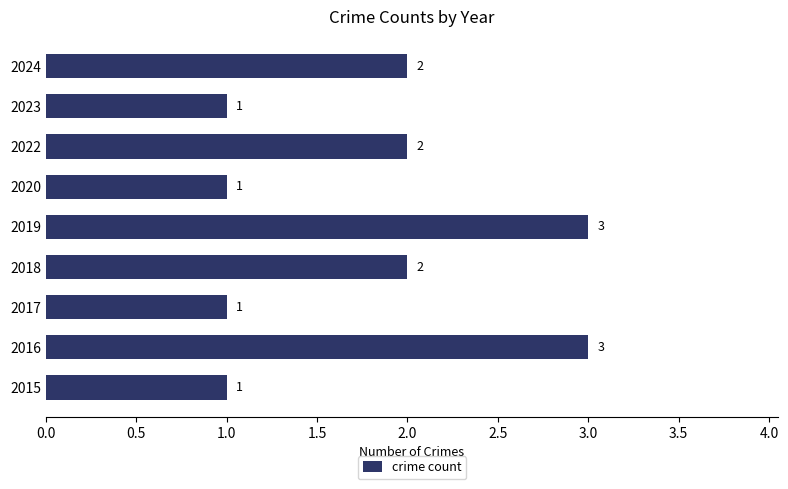

Are the bars horizontal?

Yes